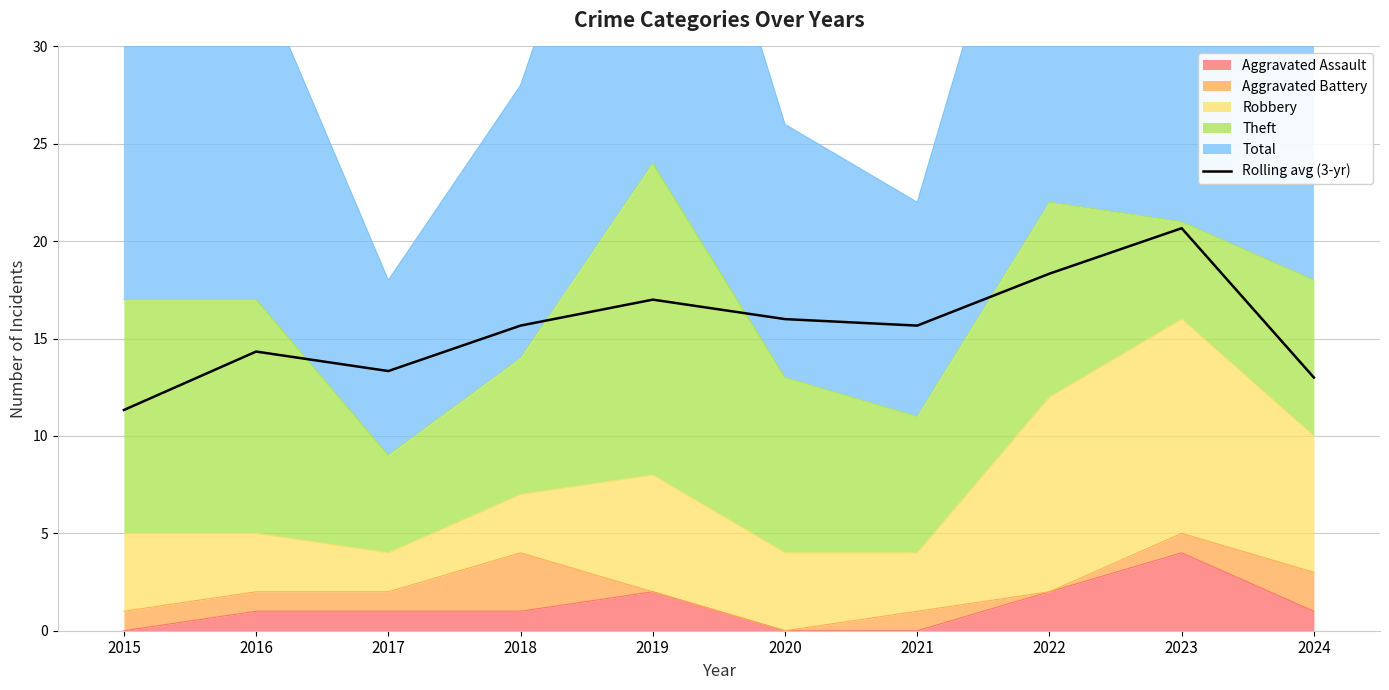

True or false: the data shows 13.3 at 2017.

True